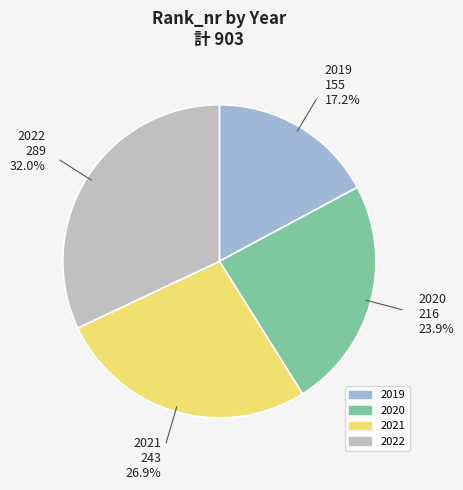

Is it true that 2019 is 17% of the pie?

True